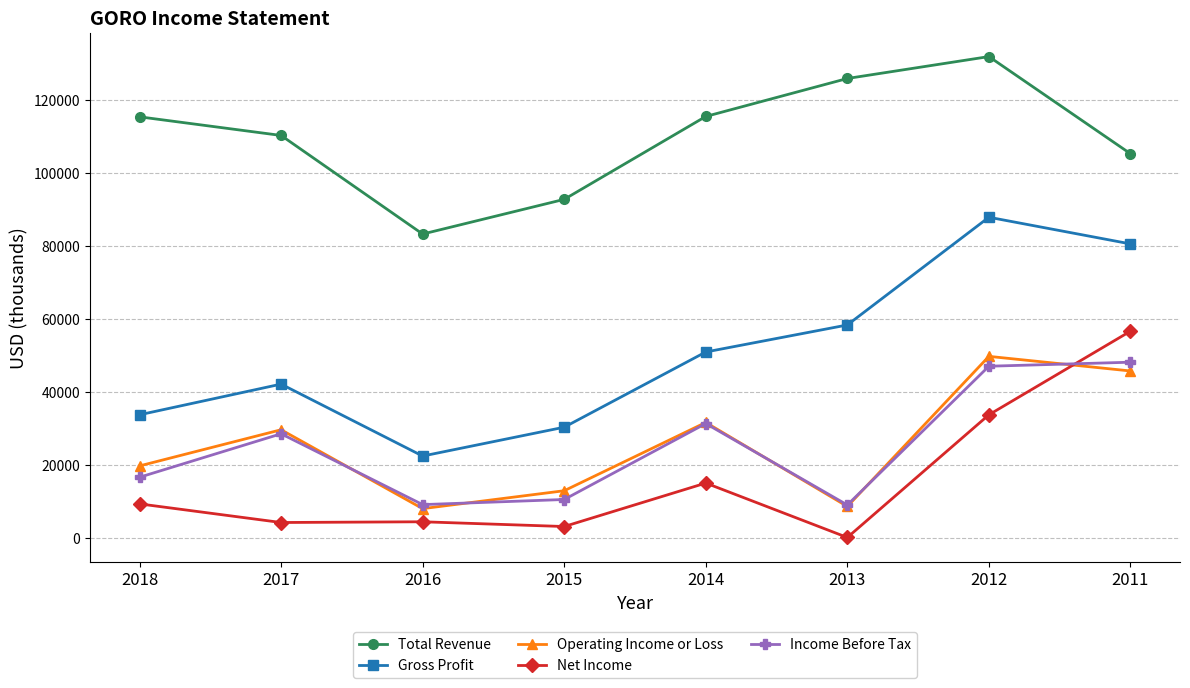

Which series changed the most between 2018 and 2011?

Net Income